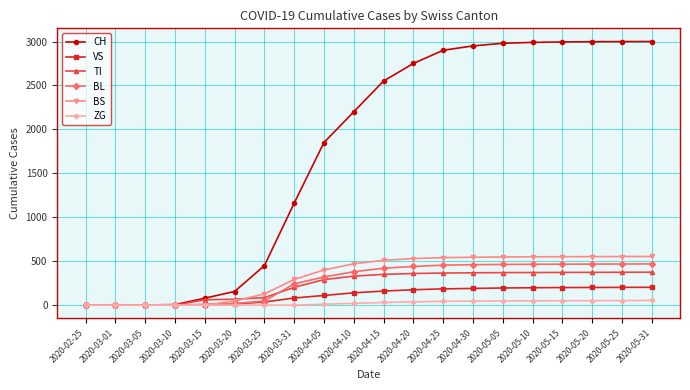

How many lines are shown in the chart?

6